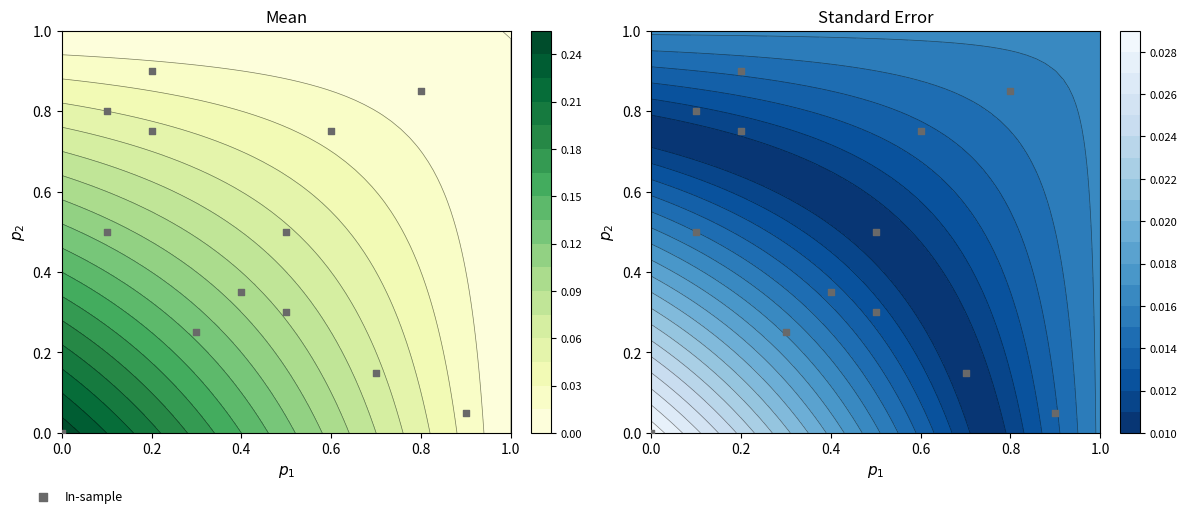

Reading left to right, list all the values displayed in this chart.

0.0	0.8	0.8	0.5	0.5	0.3	0.2	0.1	0.3	0.9	0.8	0.8	0.1